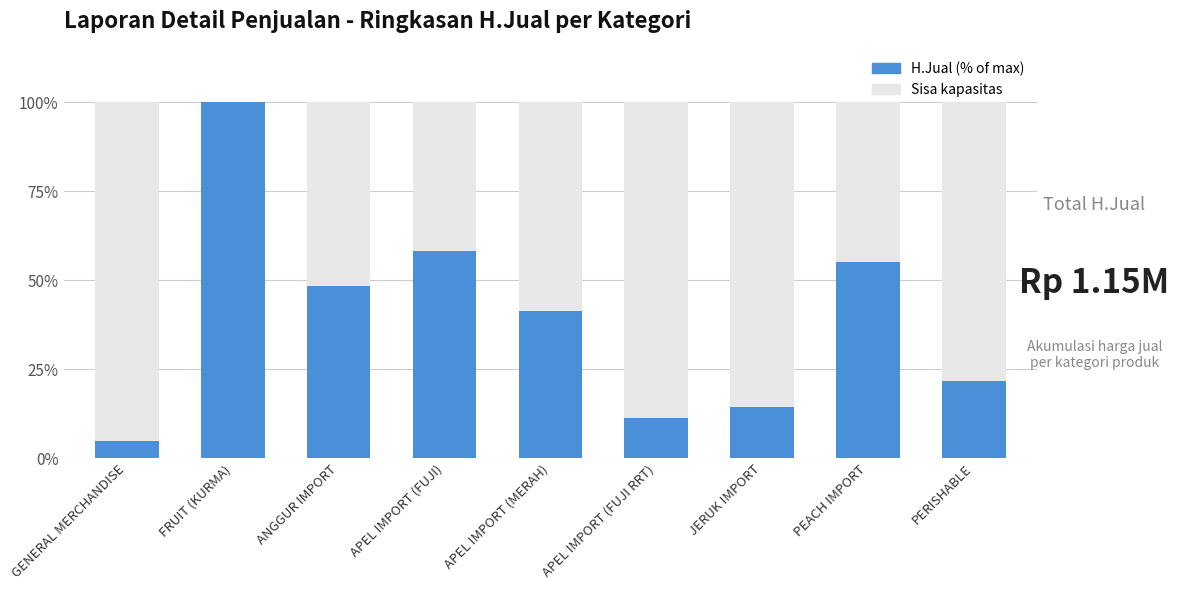

What is the difference between the second highest and second lowest values?

47.0